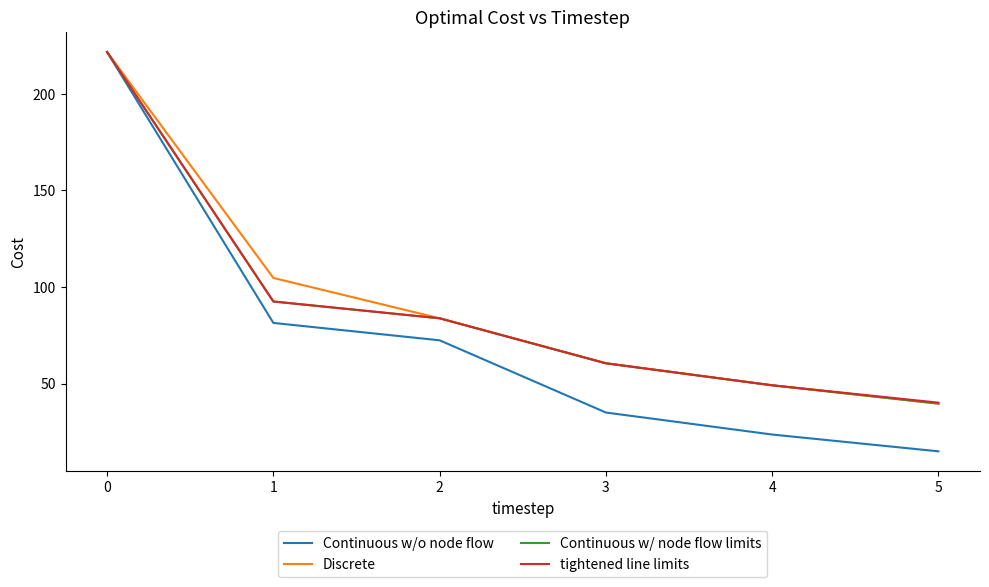

Which series has the largest range (max minus min)?

Continuous w/o node flow